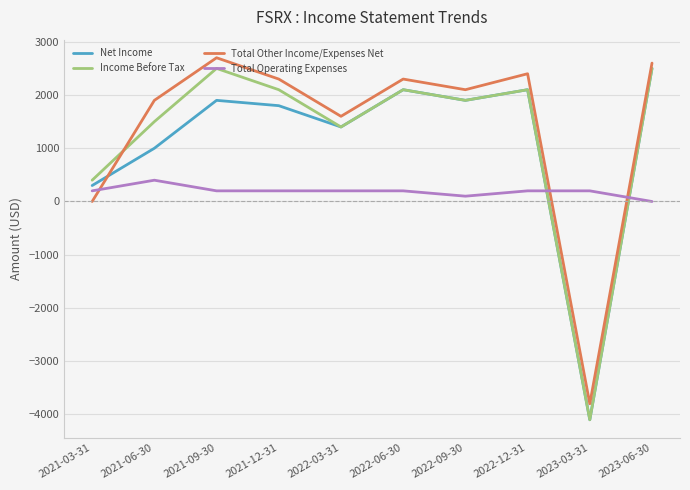

Which series changed the most between 2021-06-30 and 2022-12-31?

Net Income